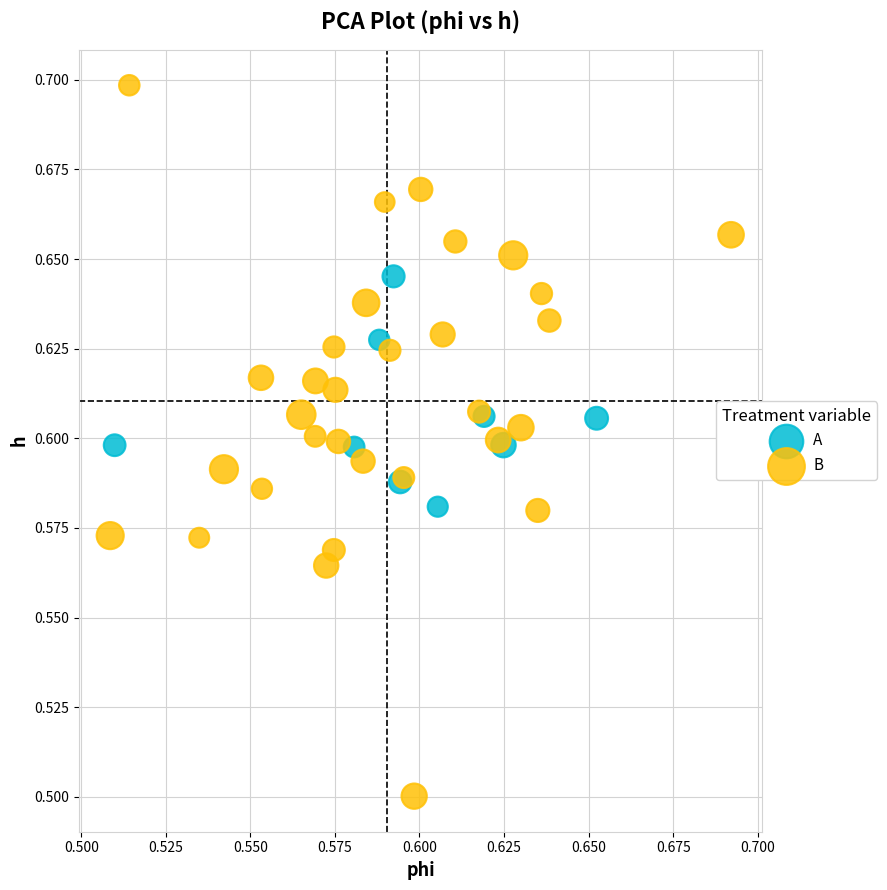

Which series has the widest spread of Y values?

B